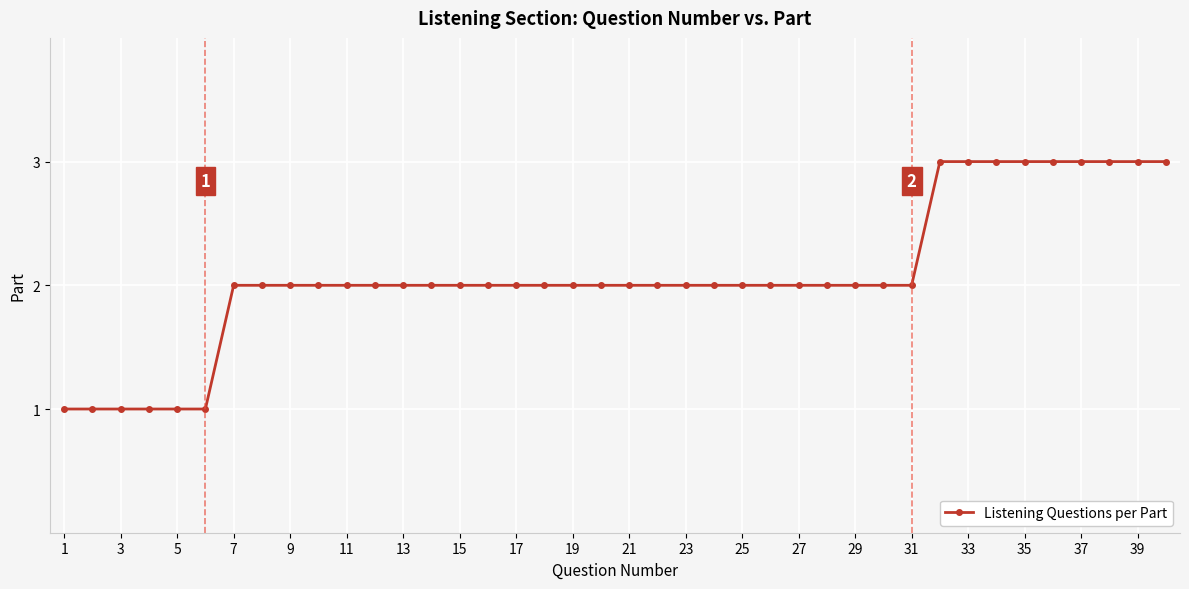

Is this an area chart (filled region under the line)?

No